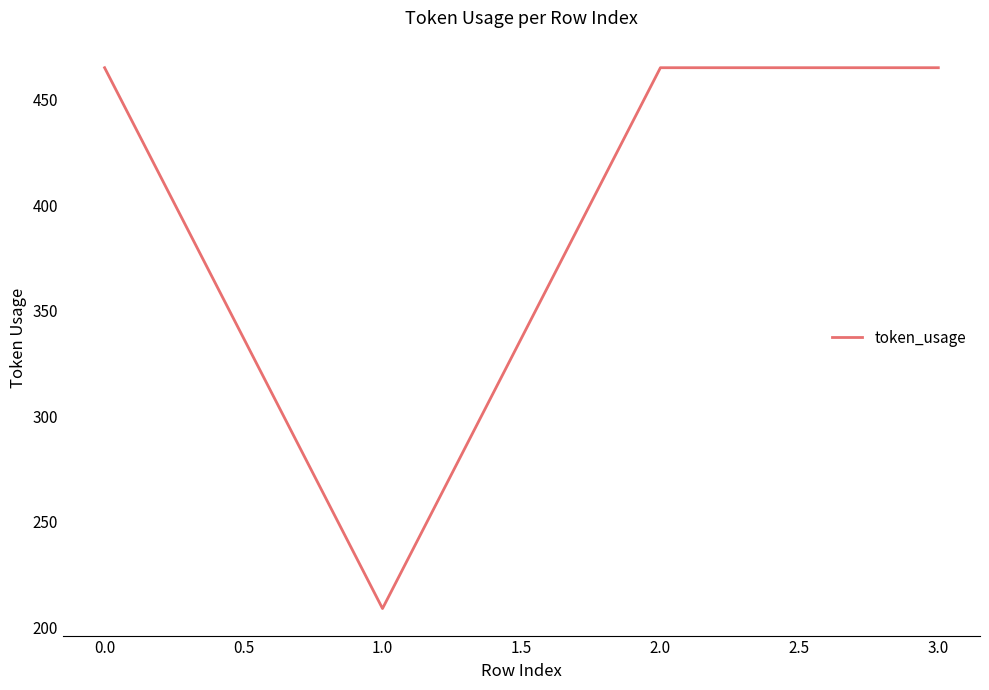

What is the ratio of the value at 3.0 to the value at 2.0?

1.0